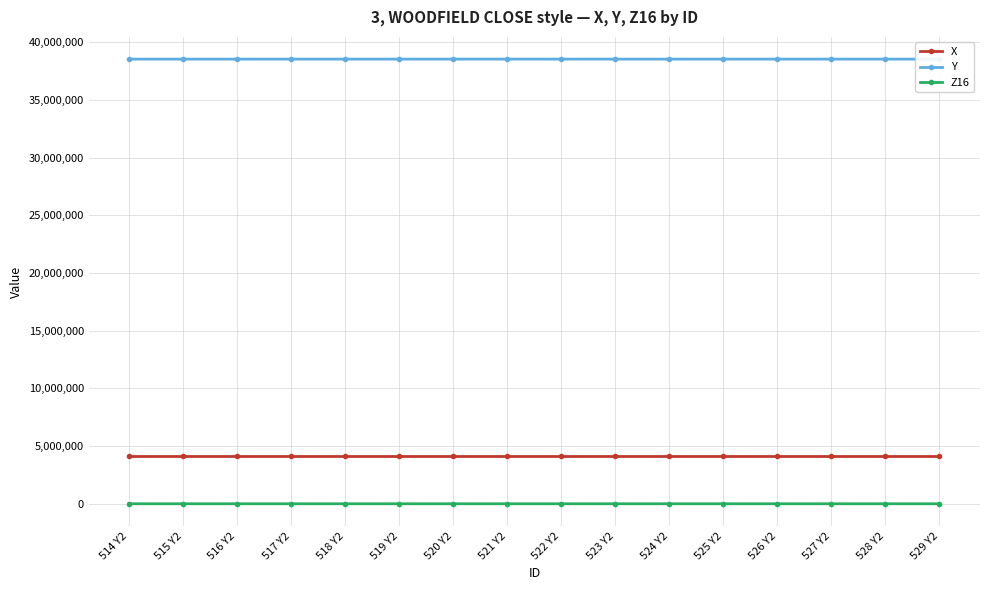

Does the chart display data point markers on the line(s)?

Yes